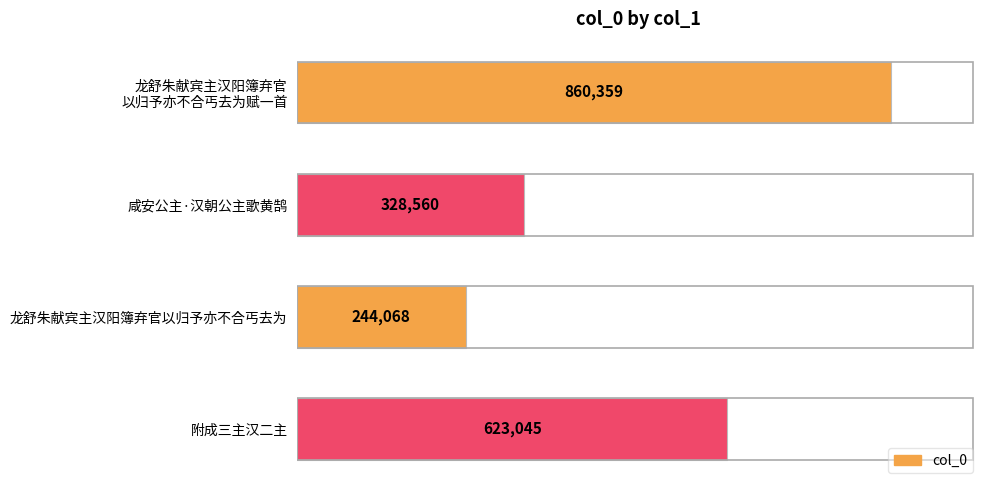

The chart shows a value of 435594 at 咸安公主·汉朝公主歌黄鹄. True or false?

False